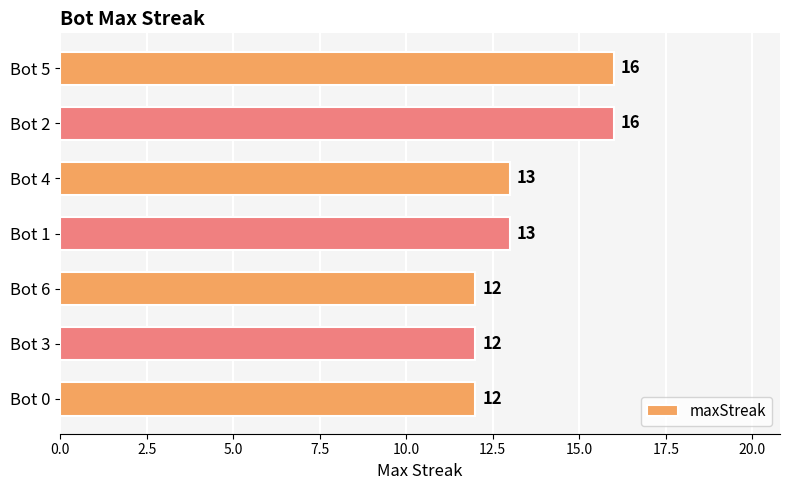

What is the sum of all values?

94